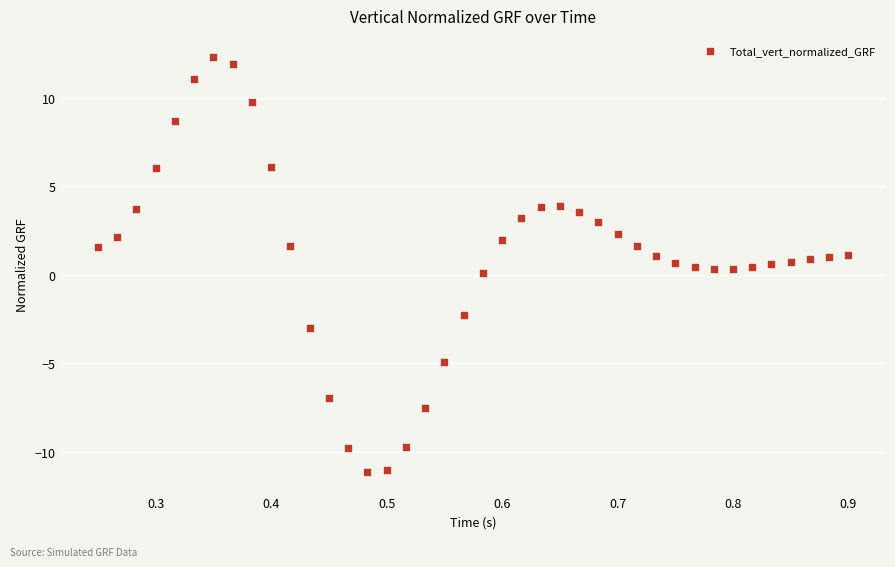

What is the range of X values (max minus min)?

0.7